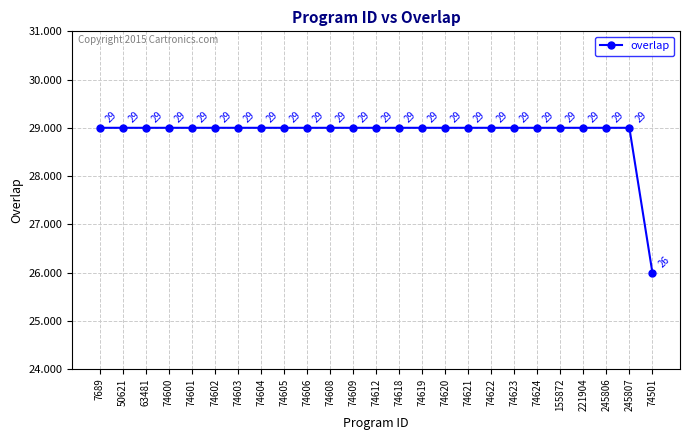

Reading left to right, what are all the values shown in this chart?

29	29	29	29	29	29	29	29	29	29	29	29	29	29	29	29	29	29	29	29	29	29	29	29	26